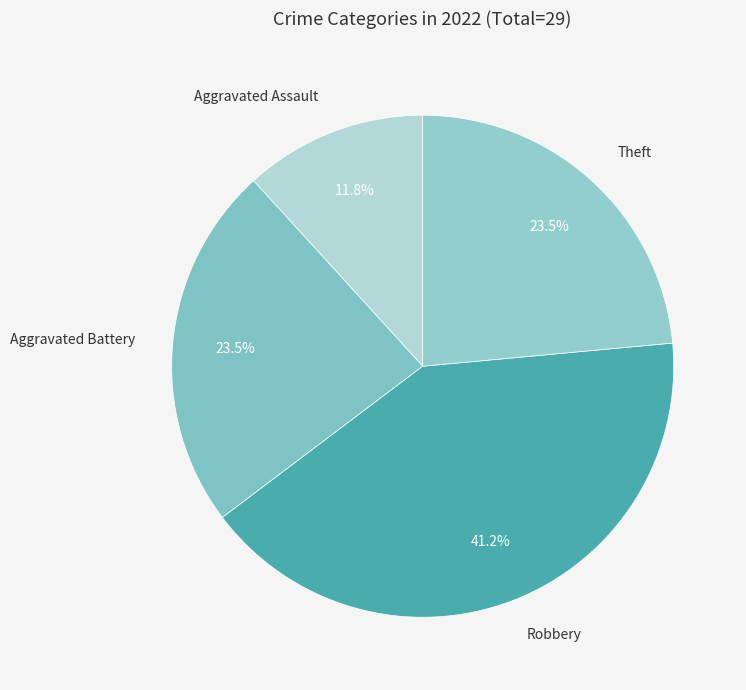

How many segments does this pie chart have?

4